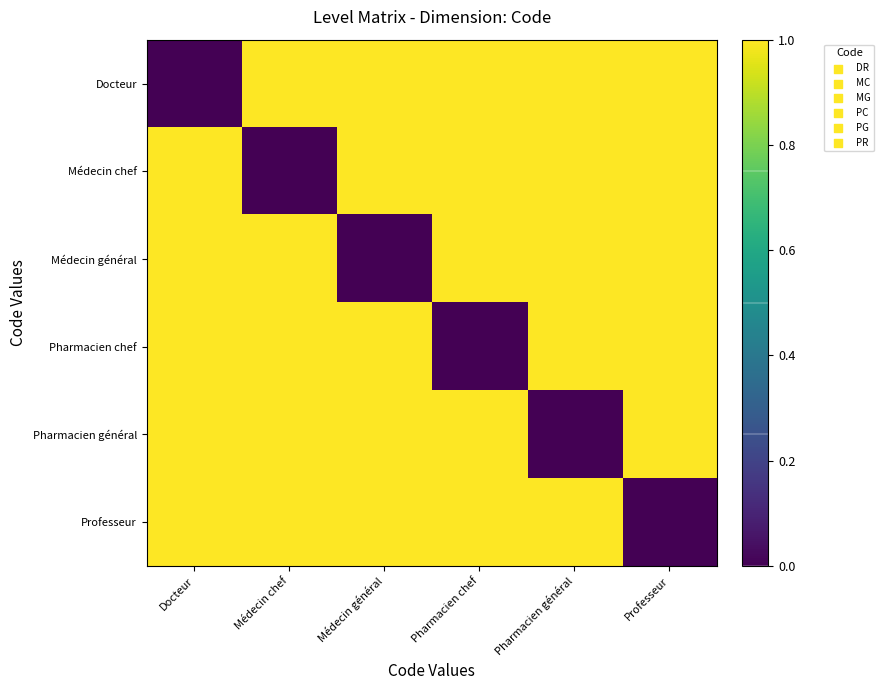

At Professeur, list the series in order from largest to smallest.

Docteur, Médecin chef, Médecin général, Pharmacien chef, Pharmacien général, Professeur